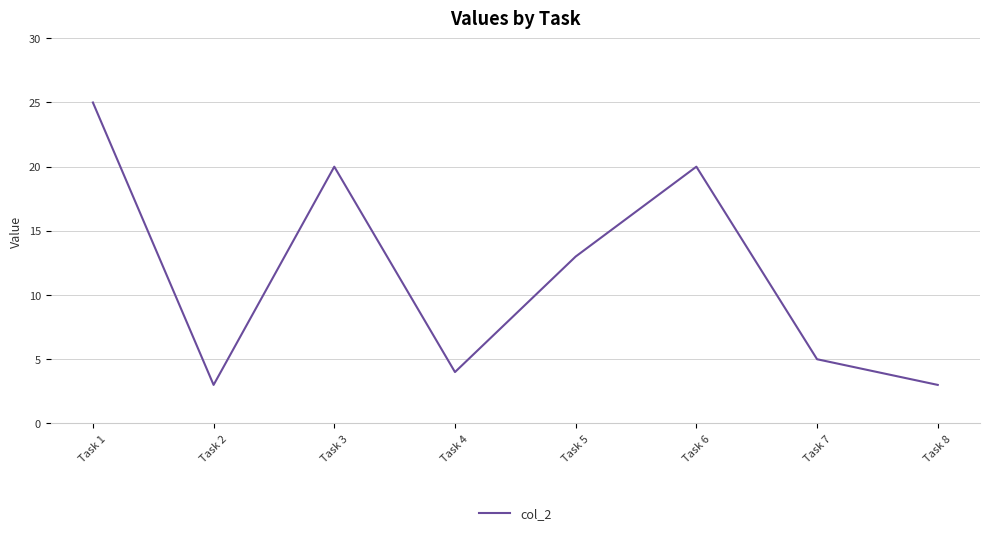

What is the average value?

12